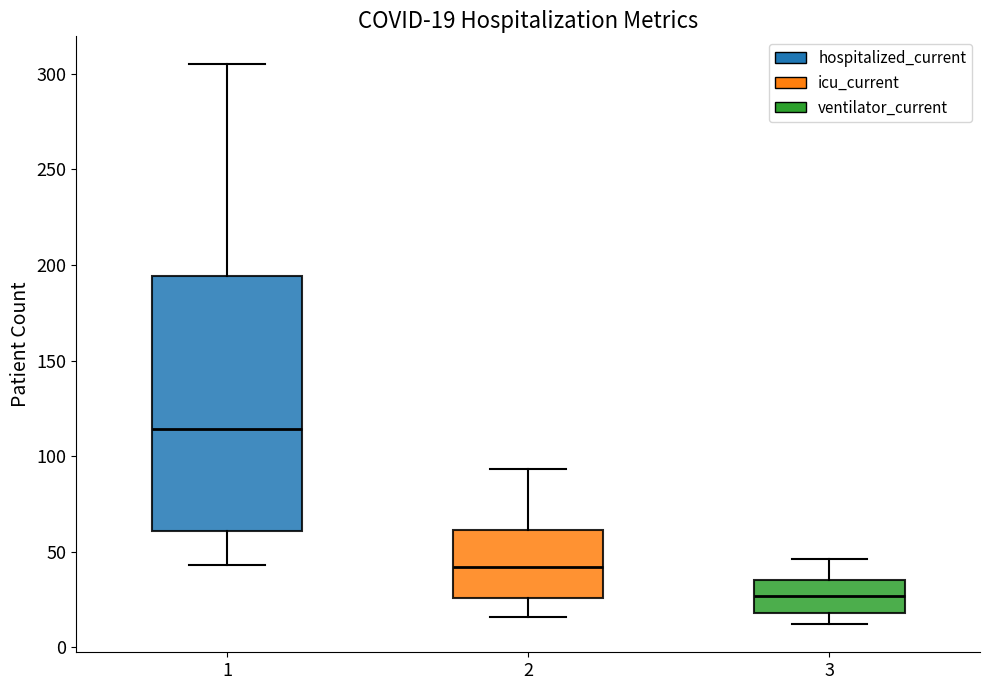

Which box has the highest median line?

1